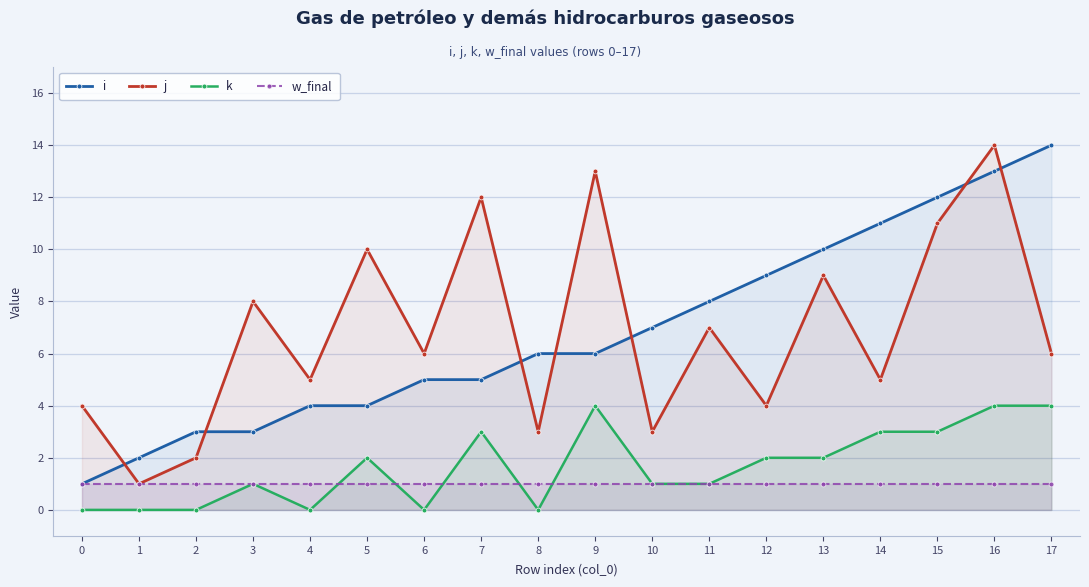

What is the difference between the maximum and minimum values in the j series?

13